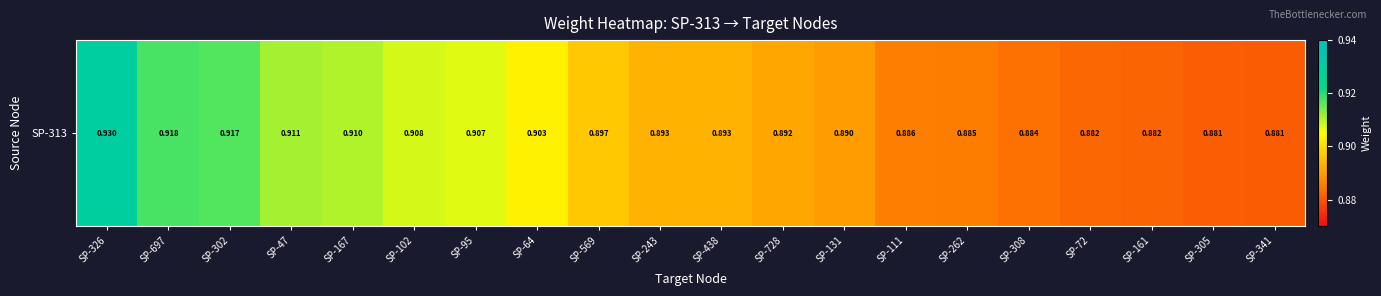

What is the minimum value shown in the chart?

0.9